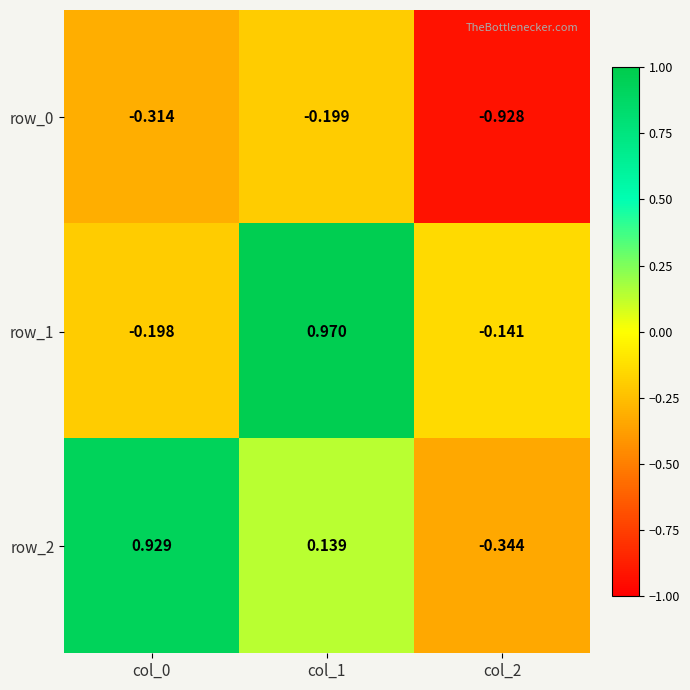

Rank the categories by row_1 value from highest to lowest.

col_1, col_2, col_0